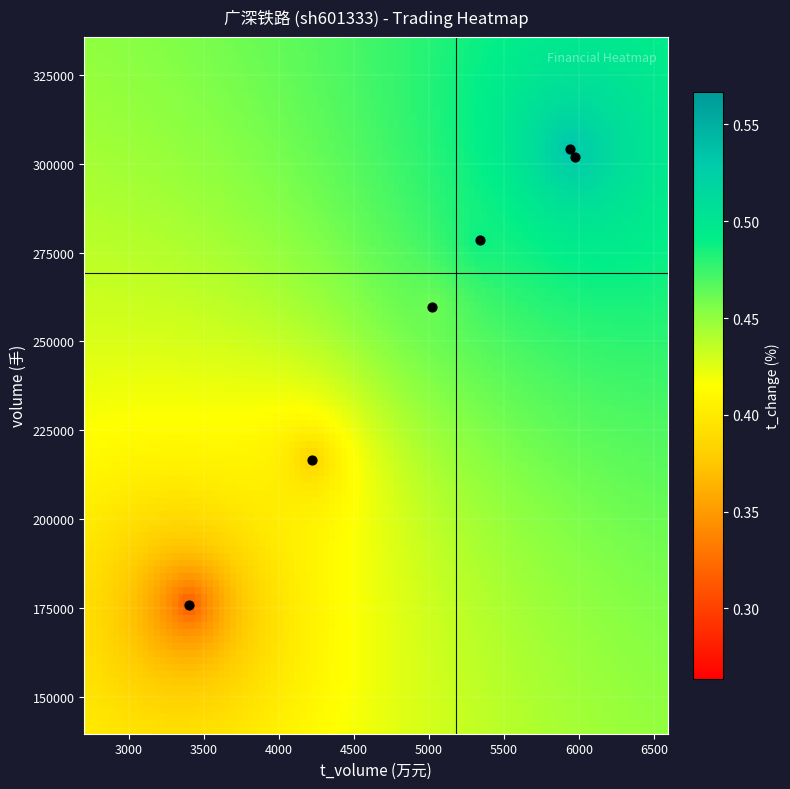

What Y value in the scatter plot is closest to 240042?

259583